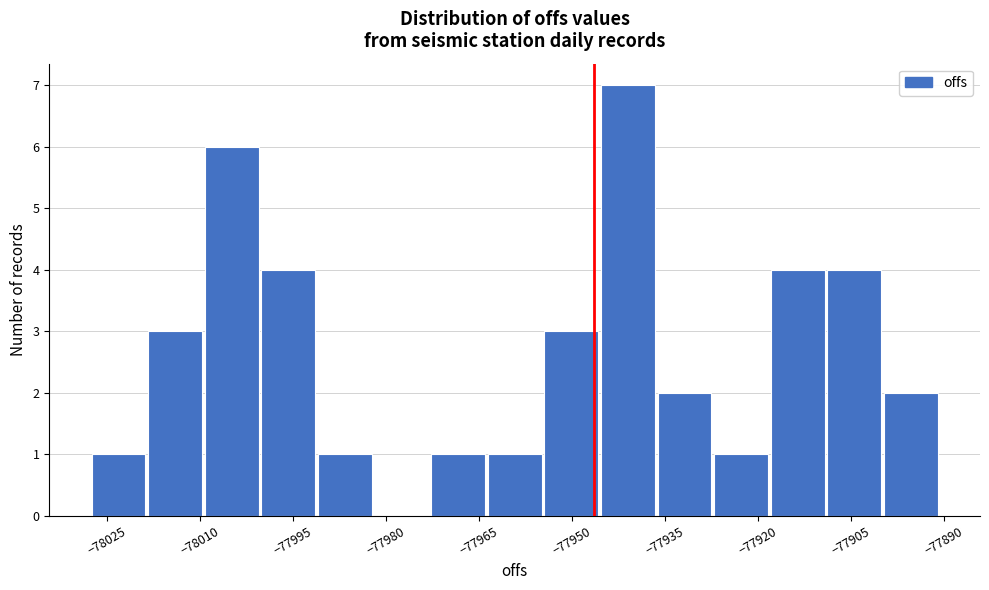

Which range on the x-axis has the tallest bar?

-77946 to -77936